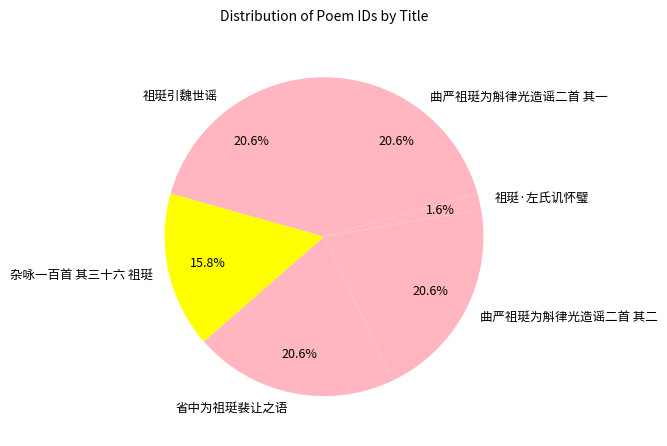

Between 杂咏一百首 其三十六 祖珽 and 祖珽·左氏讥怀璧, which is larger?

杂咏一百首 其三十六 祖珽